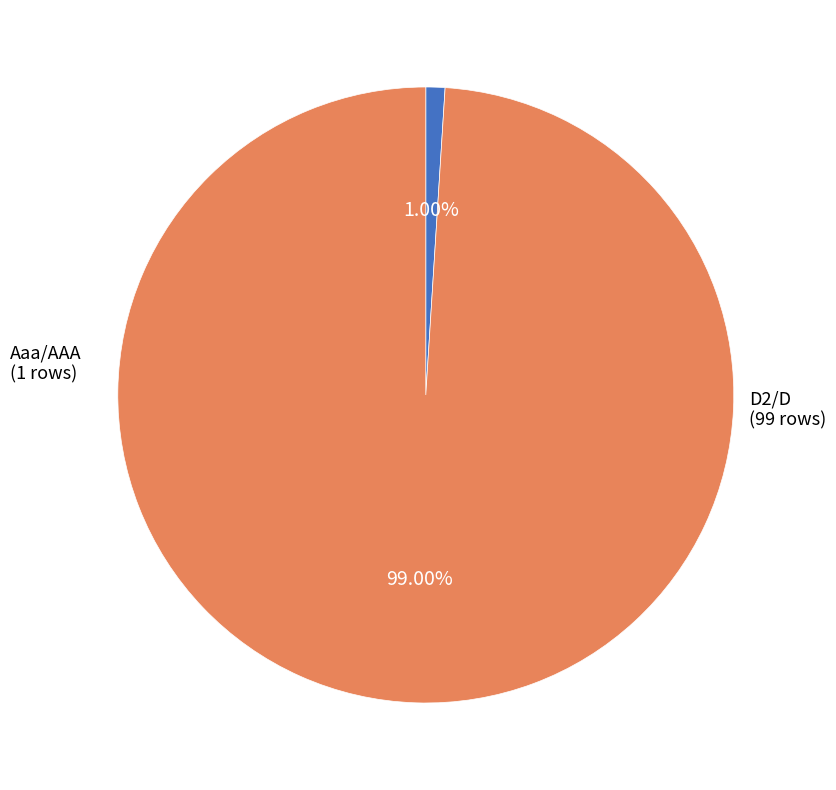

Combined, what portion of the pie is Aaa/AAA and D2/D?

100.0%